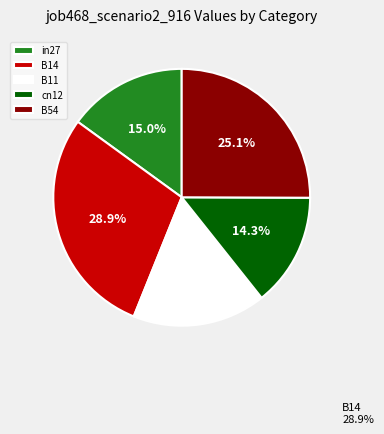

Between B14 and B11, which is larger?

B14